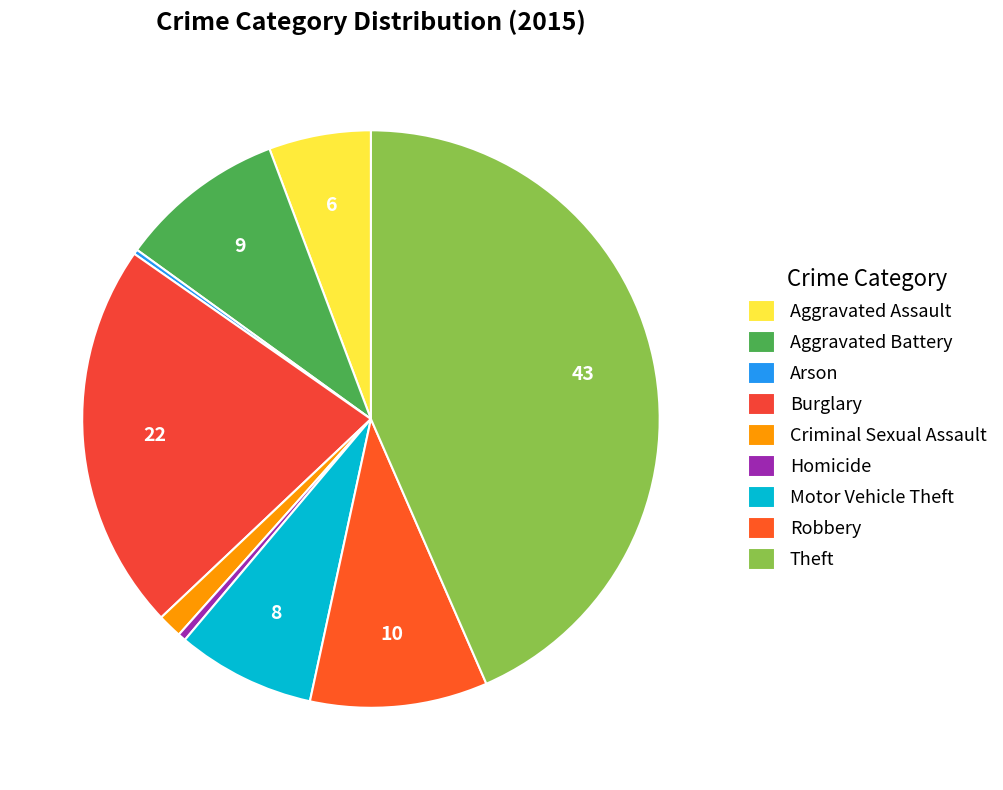

To the nearest percent, what percentage of the pie is Burglary?

22%